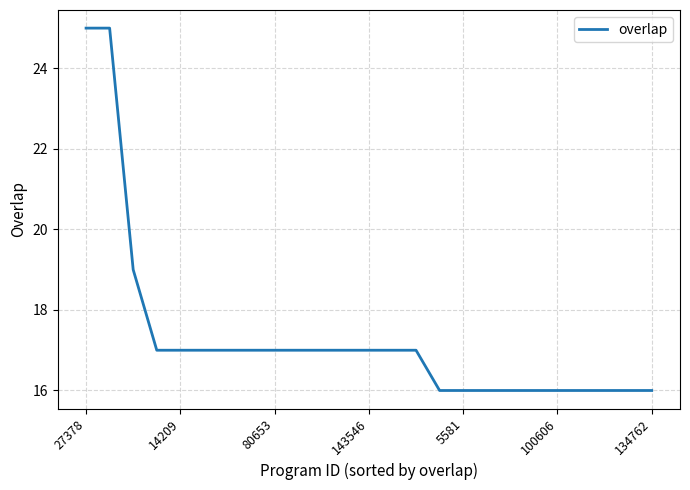

What is the minimum value shown in the chart?

16